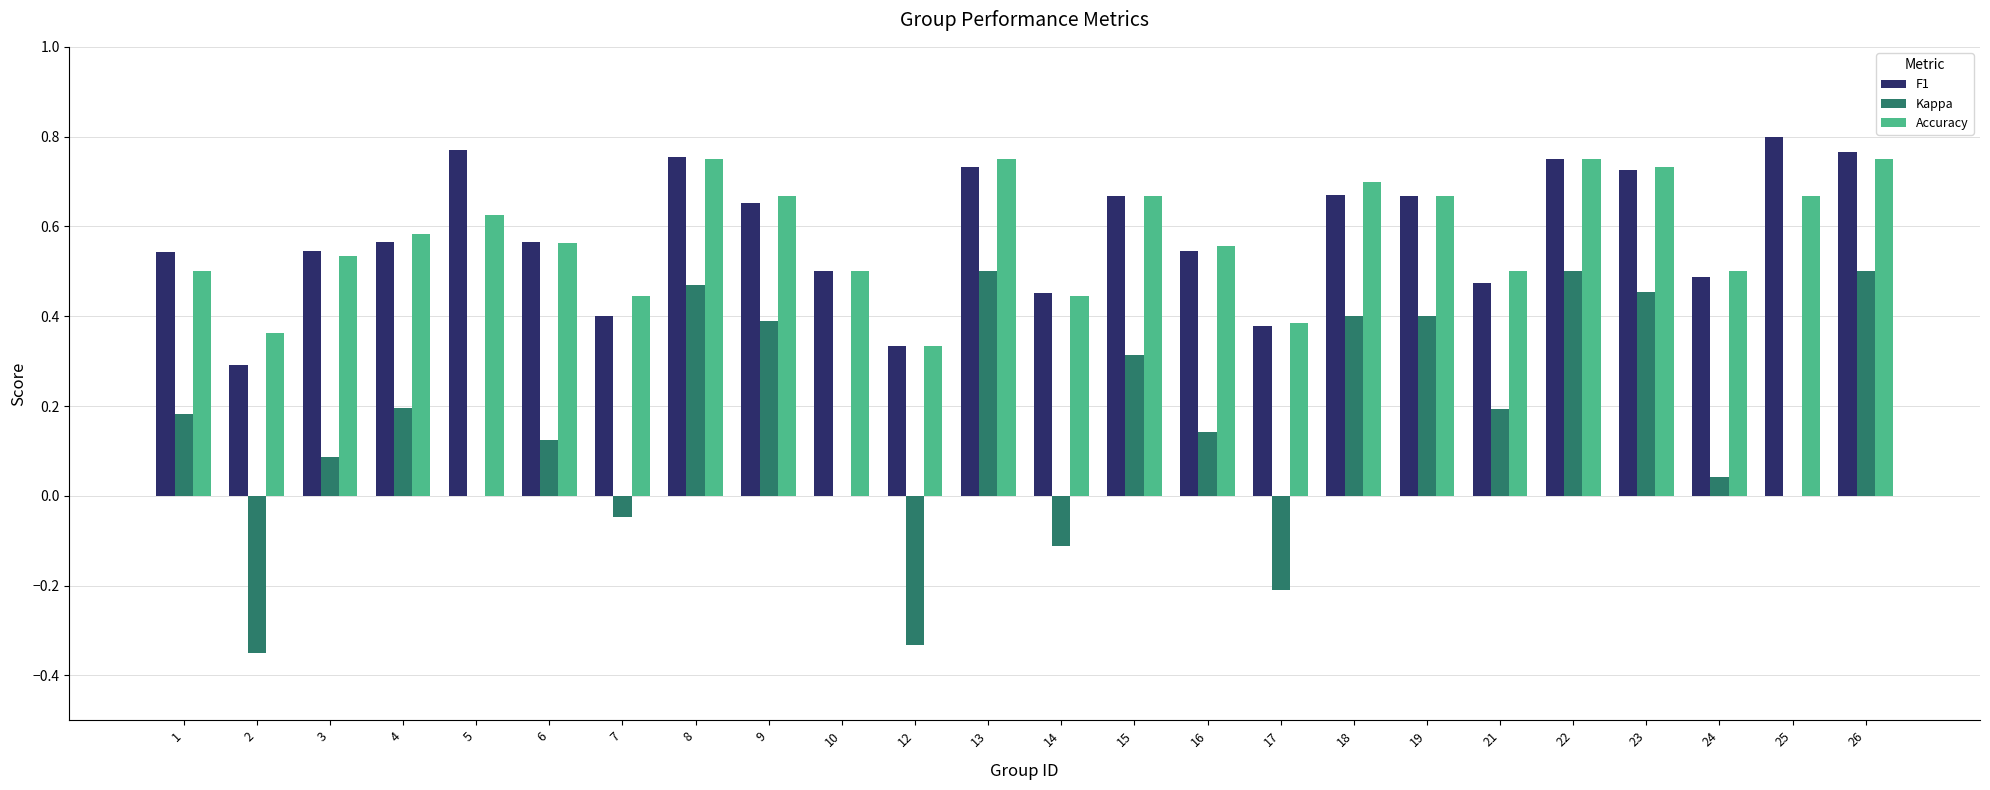

What is the sum of all Kappa values?

3.8